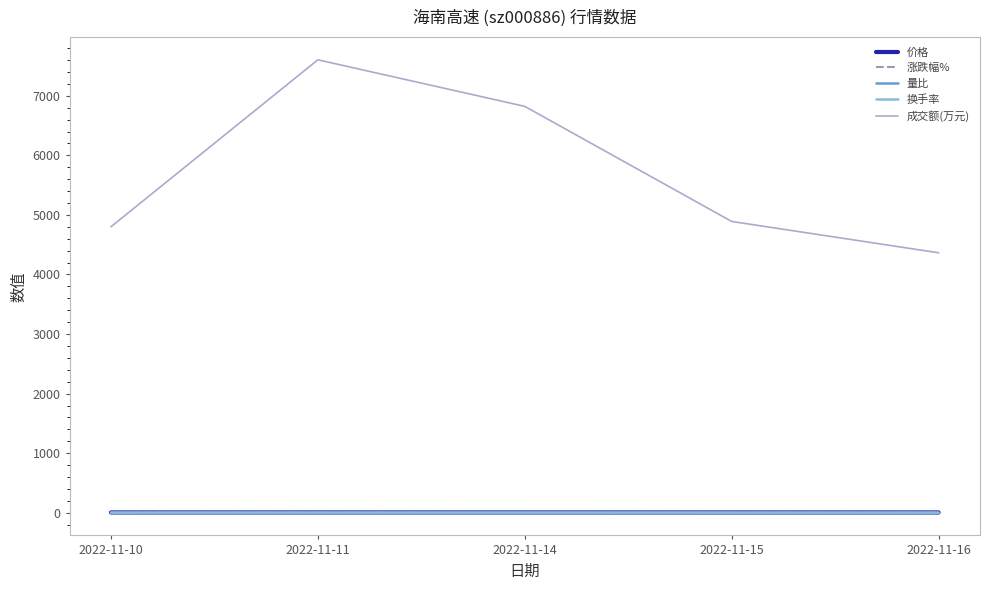

Which series changed the most between 2022-11-14 and 2022-11-16?

成交额(万元)